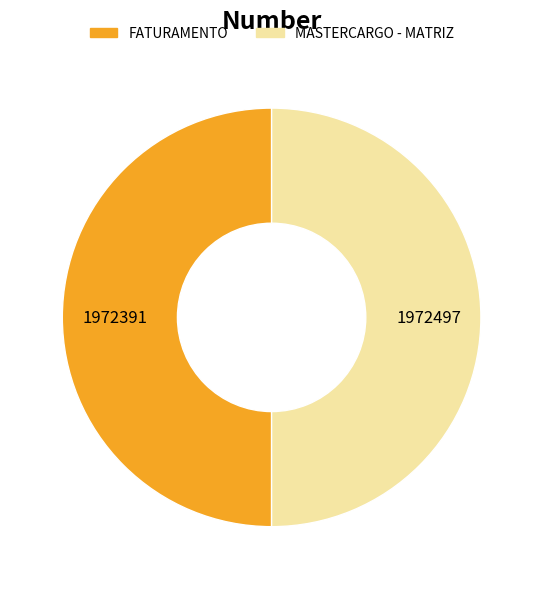

The MASTERCARGO - MATRIZ slice represents 50% of the pie. True or false?

True